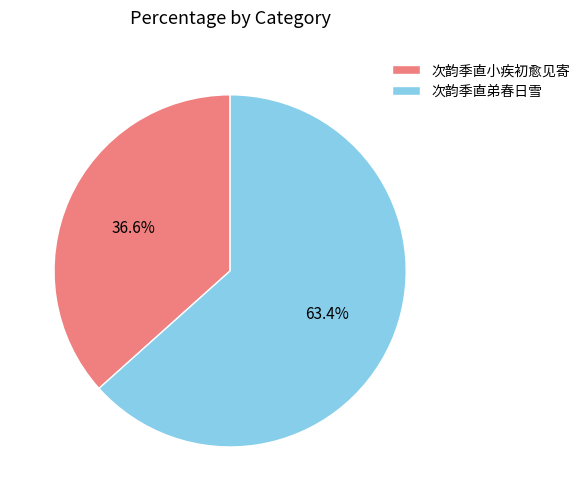

Which has a higher value, 次韵季直弟春日雪 or 次韵季直小疾初愈见寄?

次韵季直弟春日雪